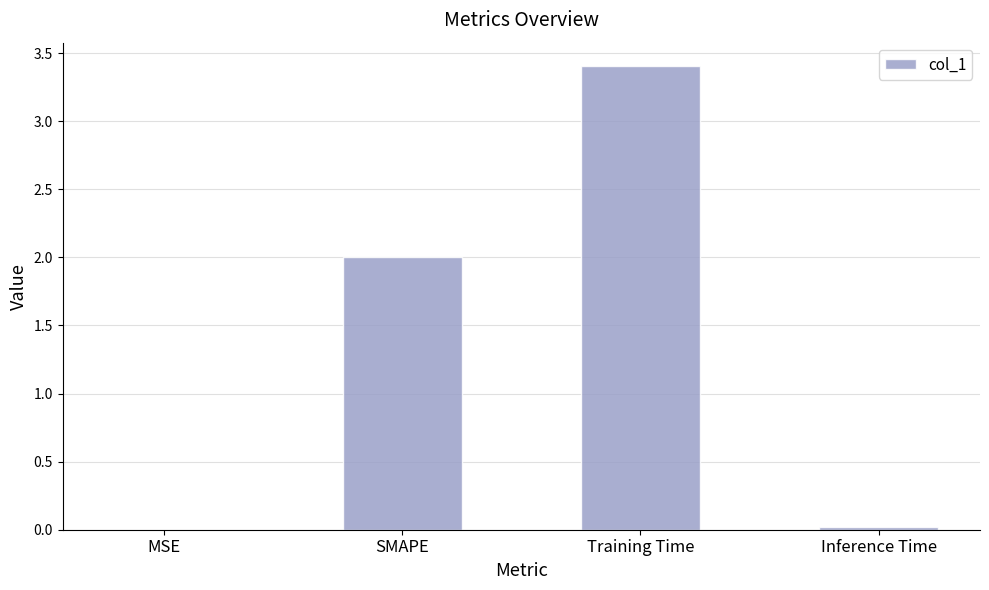

Count the number of data series in this chart.

1